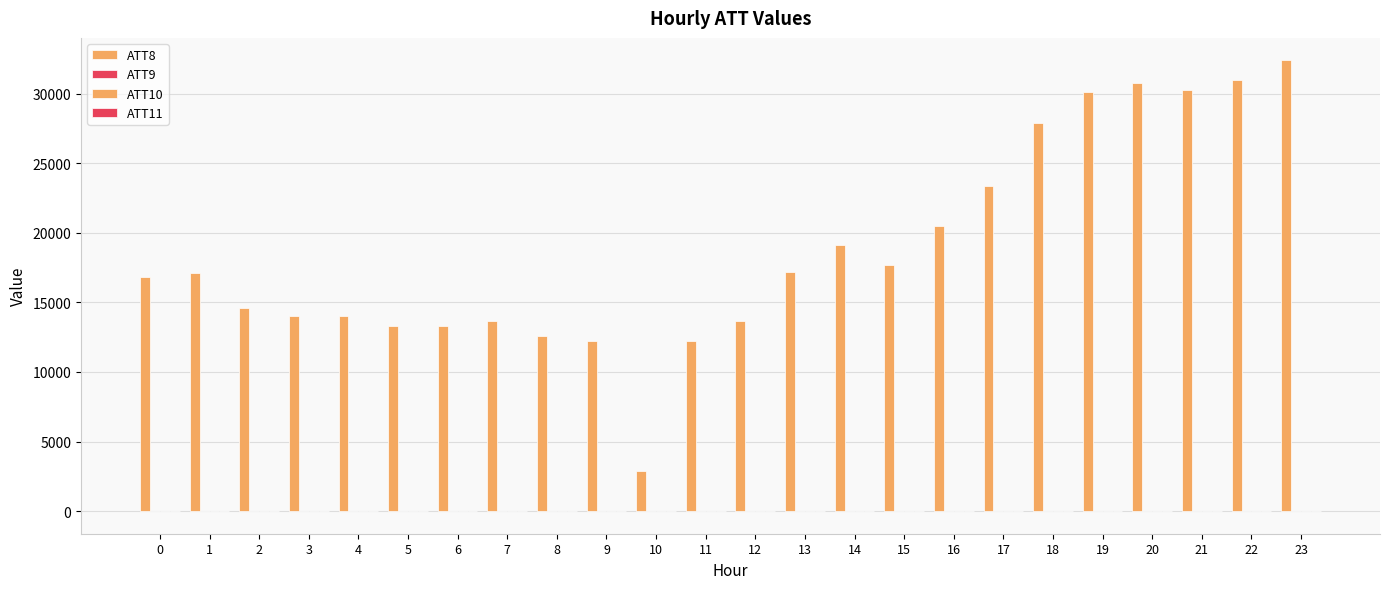

How many series are shown in this chart?

4